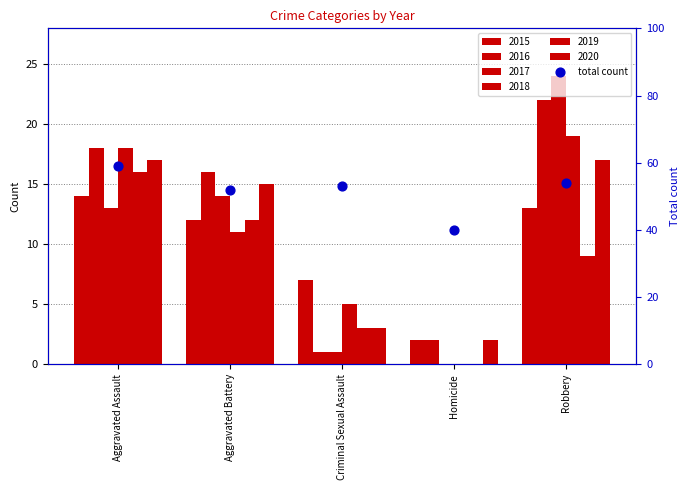

Which has a higher value, Robbery or Aggravated Battery?

Robbery